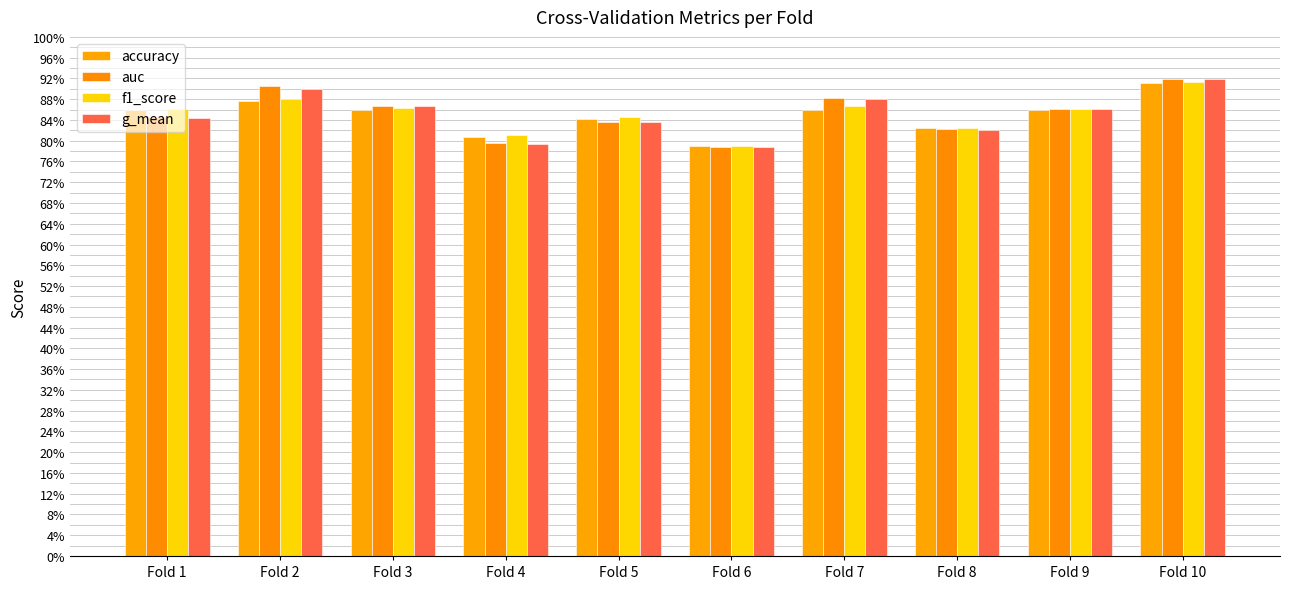

Is the value of g_mean at Fold 9 greater than the value of accuracy at Fold 6?

Yes